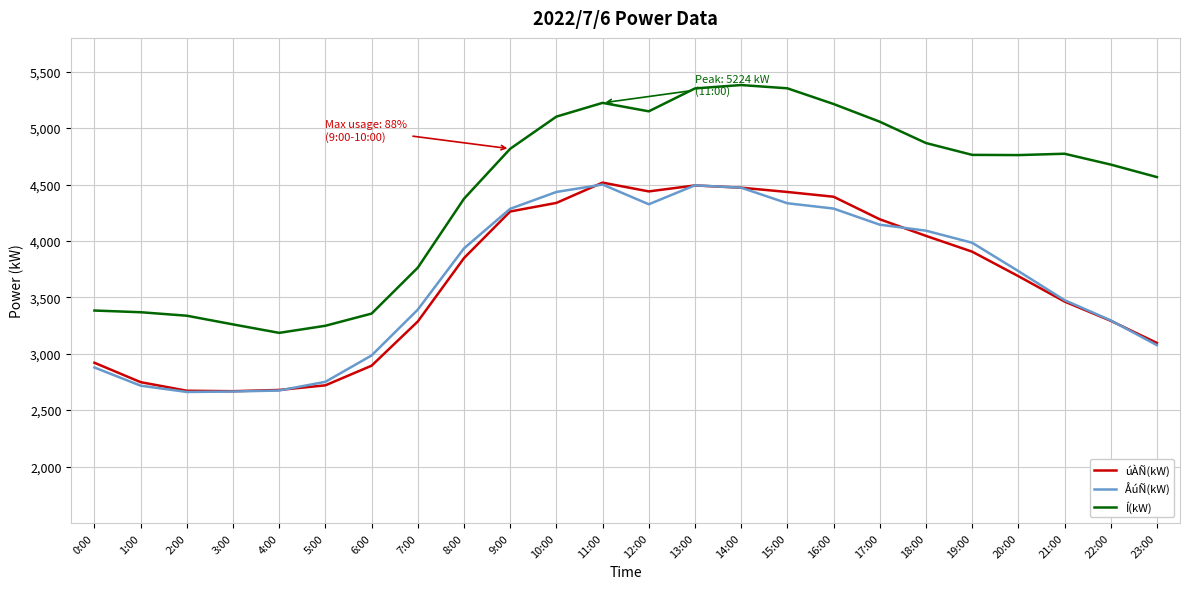

Read the úÀÑ(kW) value at 20:00, to the nearest 100.

3700